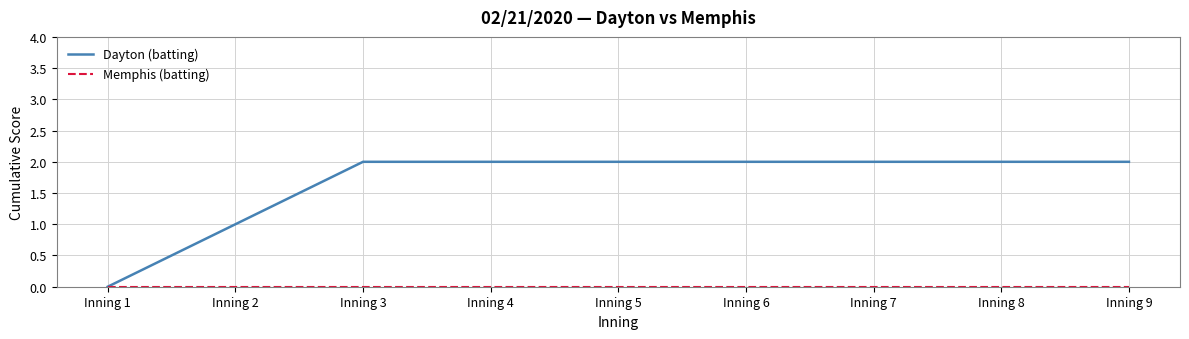

Which series has the largest total across all categories?

Dayton (batting)